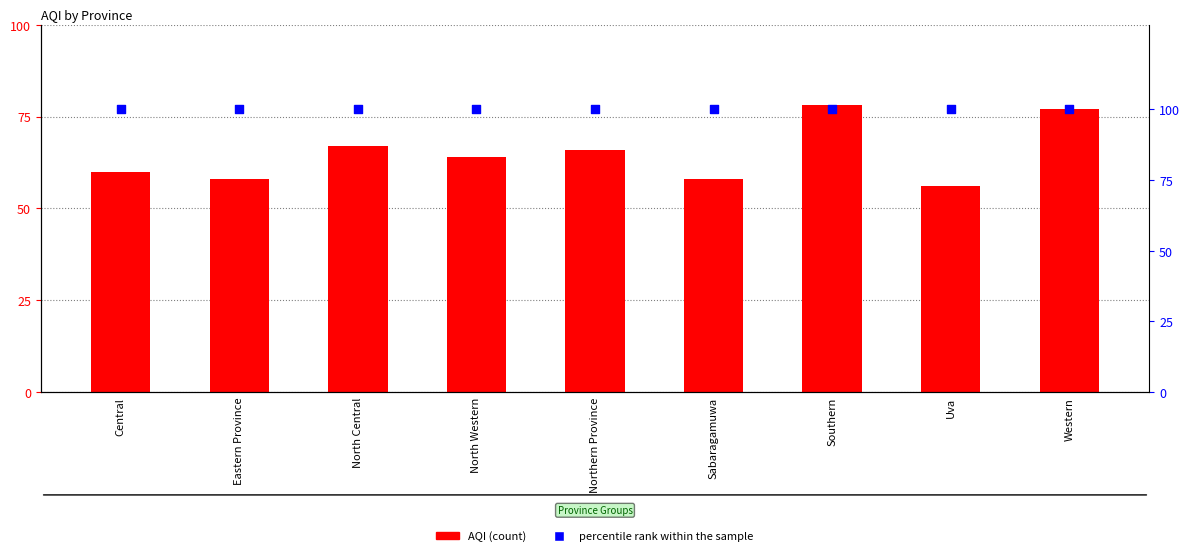

What is the total value across all series at North Western?

164